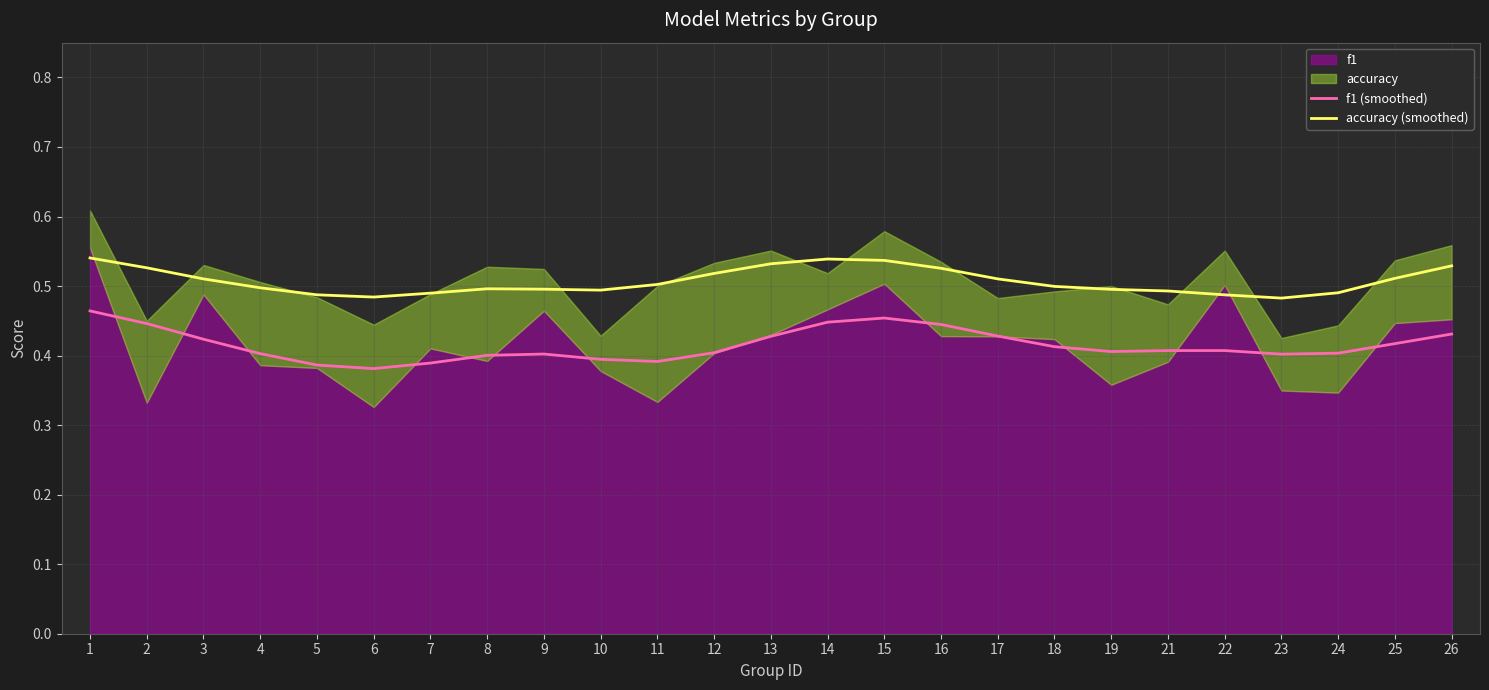

What is the difference between the second highest and second lowest values in the accuracy (smoothed) series?

0.1